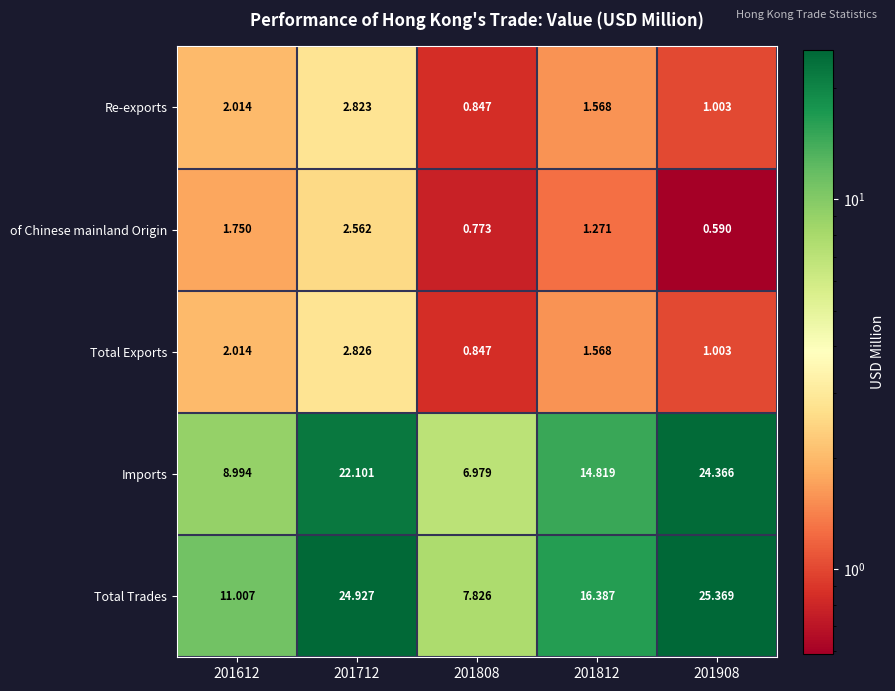

Which series has the widest spread of values?

Total Trades